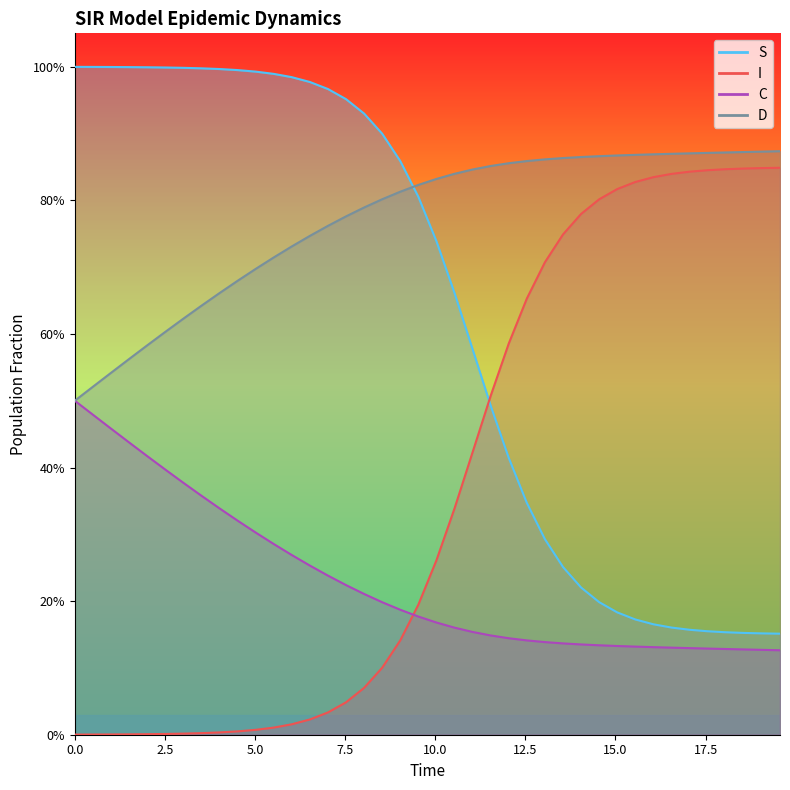

List the series in order of their overall mean, lowest first.

C, I, S, D